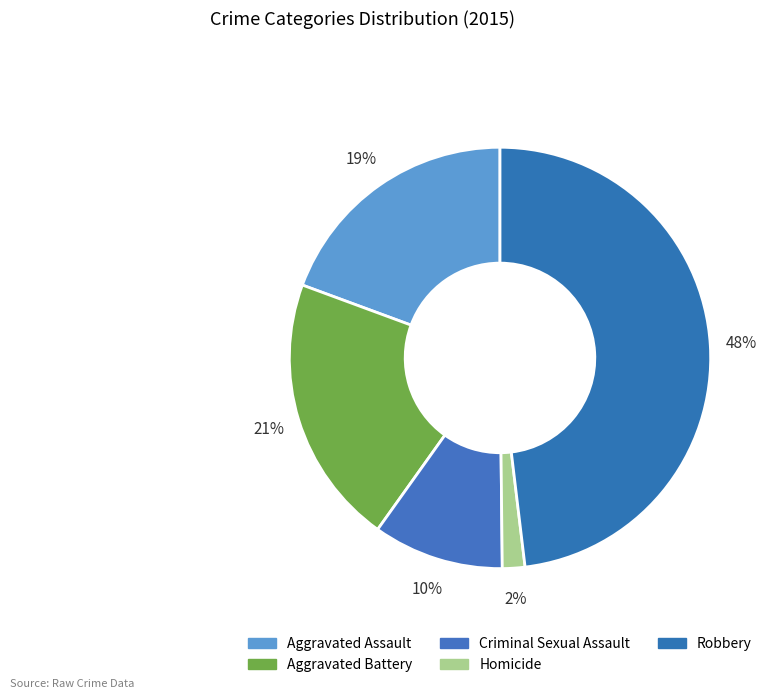

Count the number of slices in the pie.

5